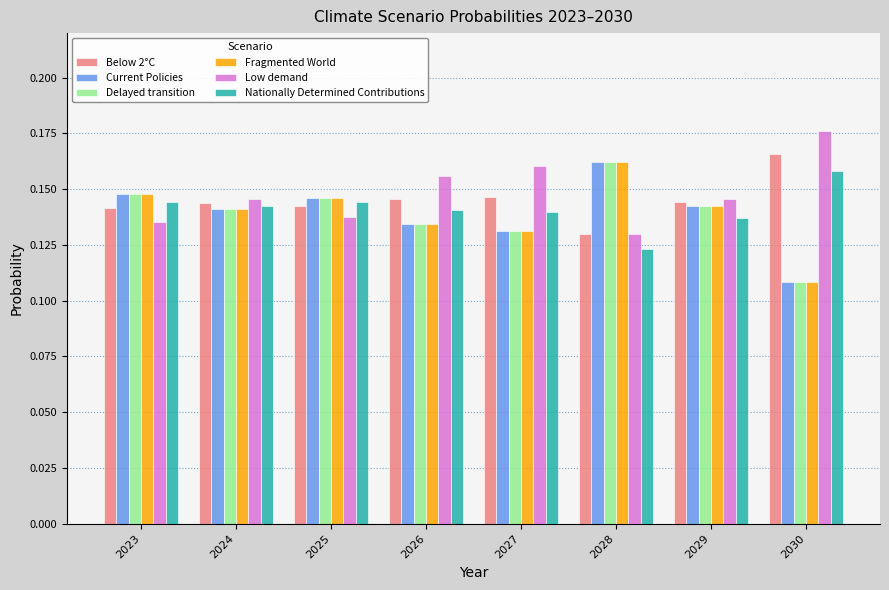

What is the sum of the Delayed transition values at 2028 and 2024?

0.3